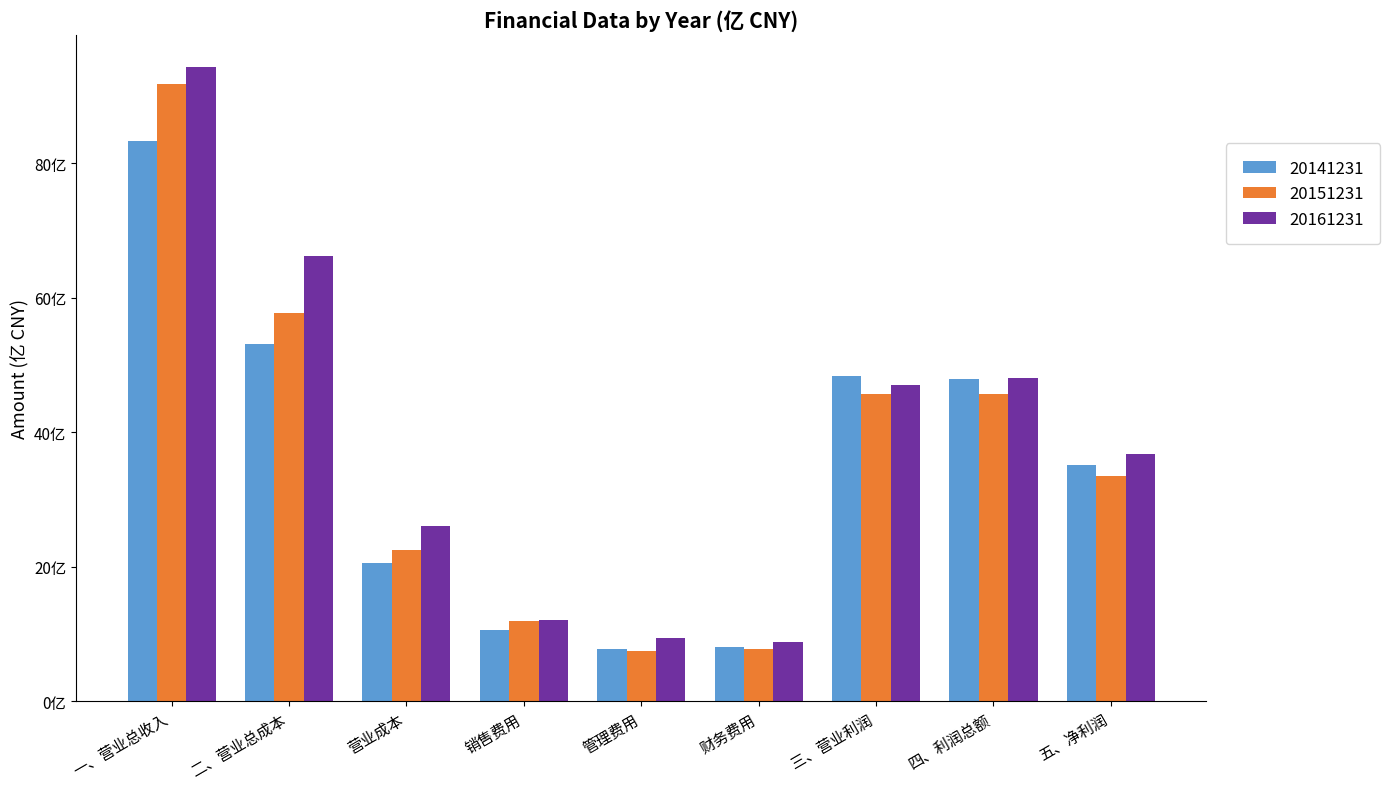

Rank the series at 四、利润总额 from lowest to highest value.

20151231, 20141231, 20161231